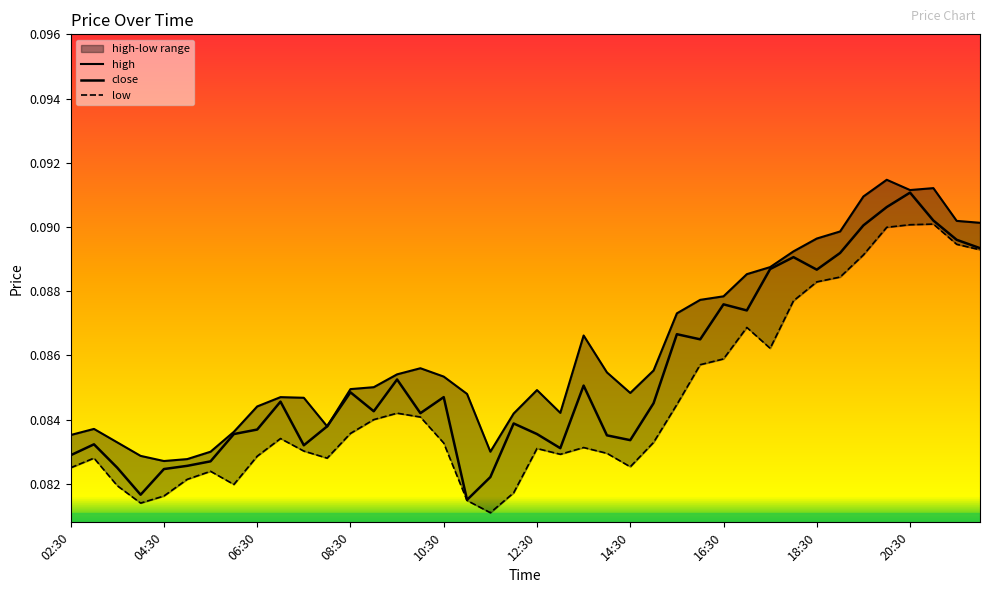

True or false: close and high intersect in this chart.

False